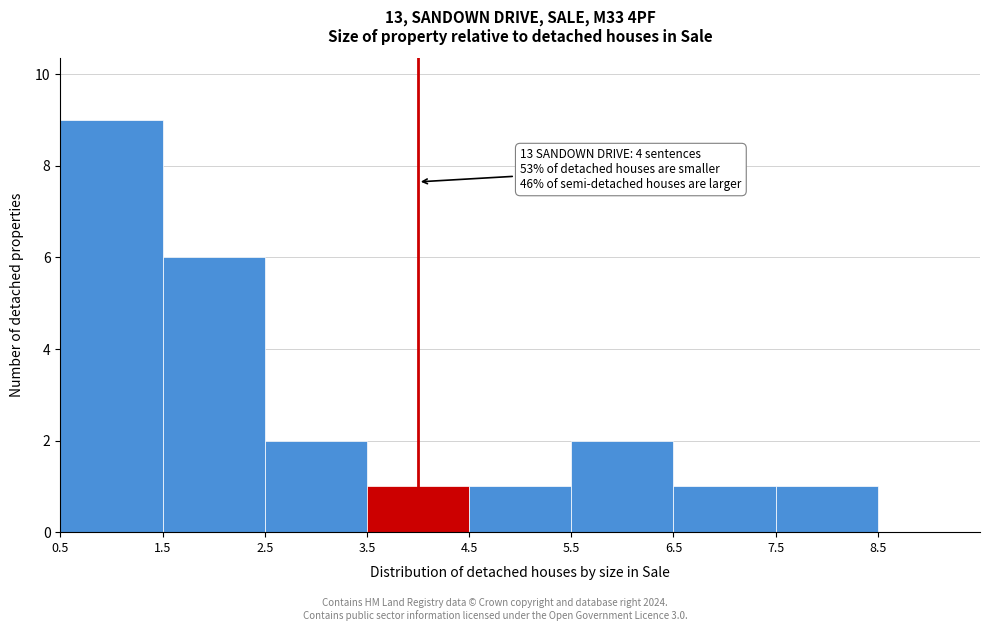

Over which range of the x-axis is the bar tallest?

0.5 to 1.5